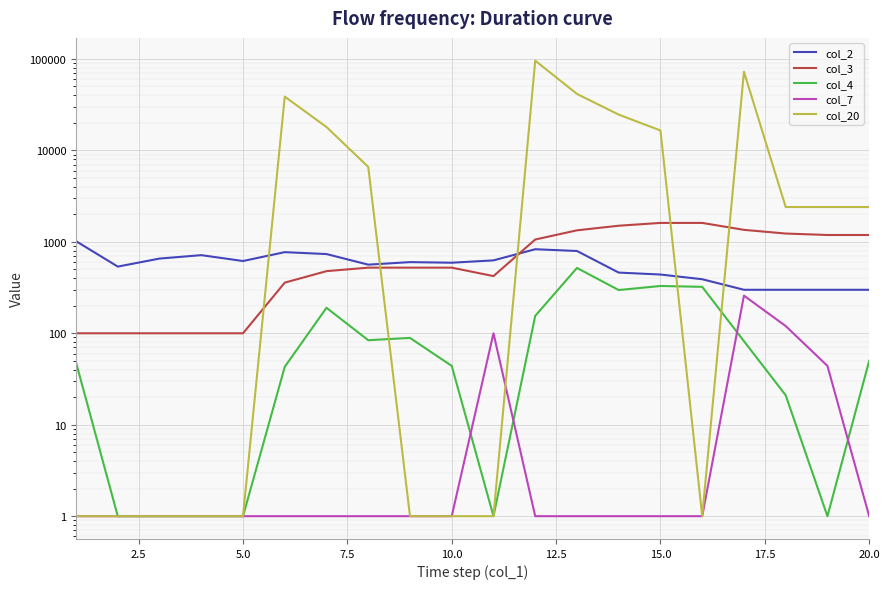

What is the average value of the col_4 series?

114